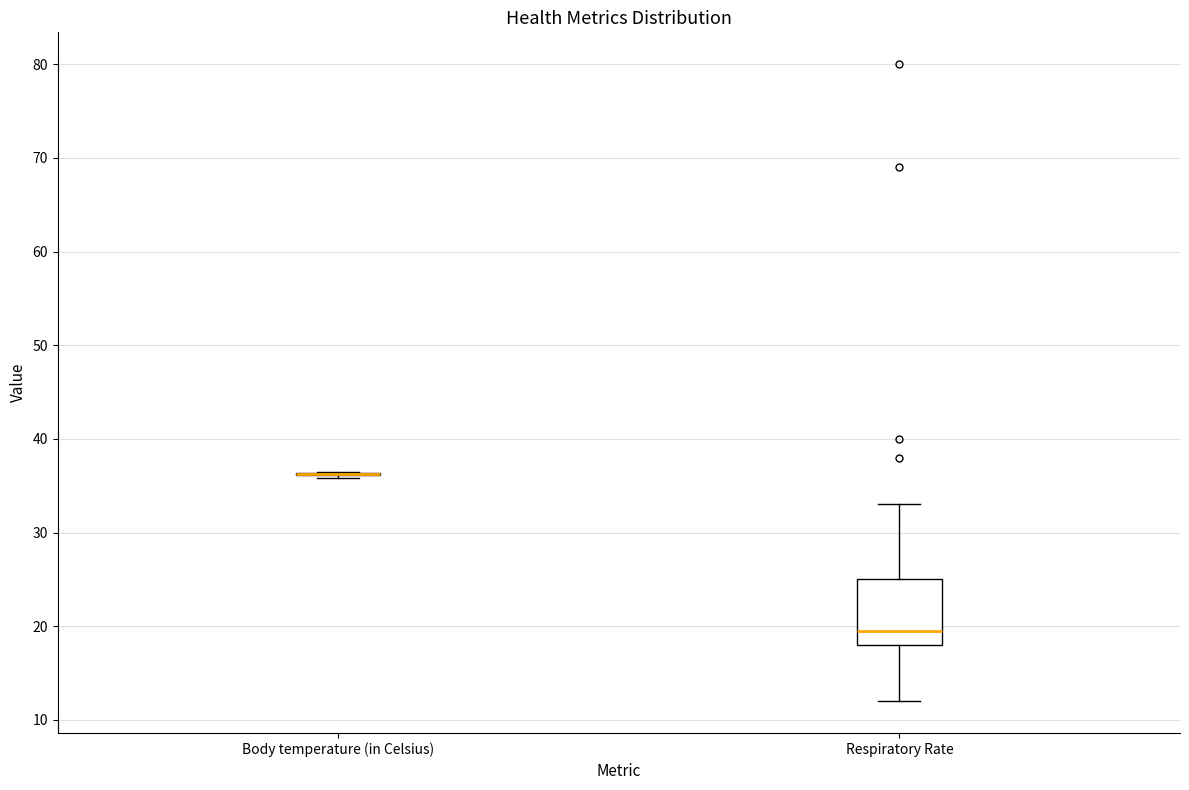

Reading left to right, transcribe this box plot: for each box, give where its median line is, the range the box spans, and where its two whiskers end, as read against the y-axis. The values are not printed on the chart, so give them approximately, as read against the axis.

Body temperature (in Celsius): box collapsed to a line at 36, whiskers 36 to 37
Respiratory Rate: median 20, box 18 to 25, whiskers 12 to 33